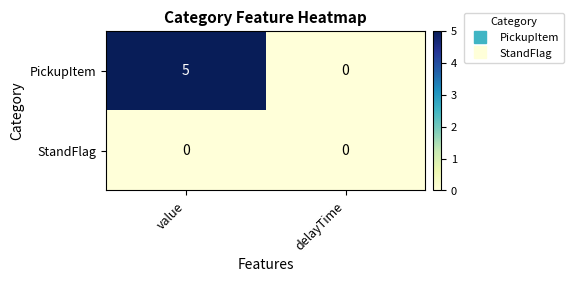

What is the approximate value of PickupItem at value?

5